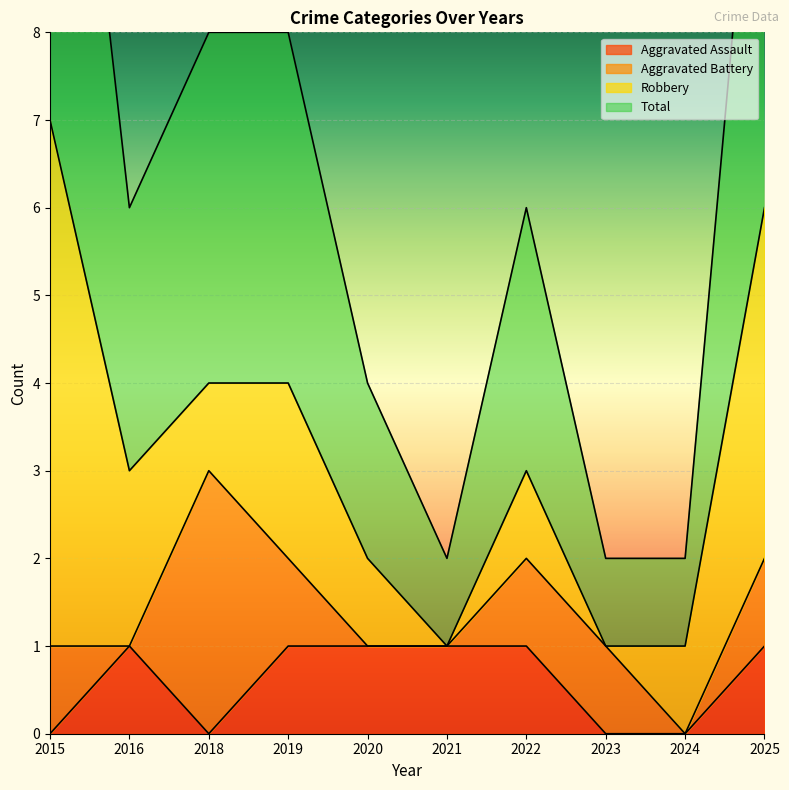

The Aggravated Assault series shows 0 at 2015. True or false?

True